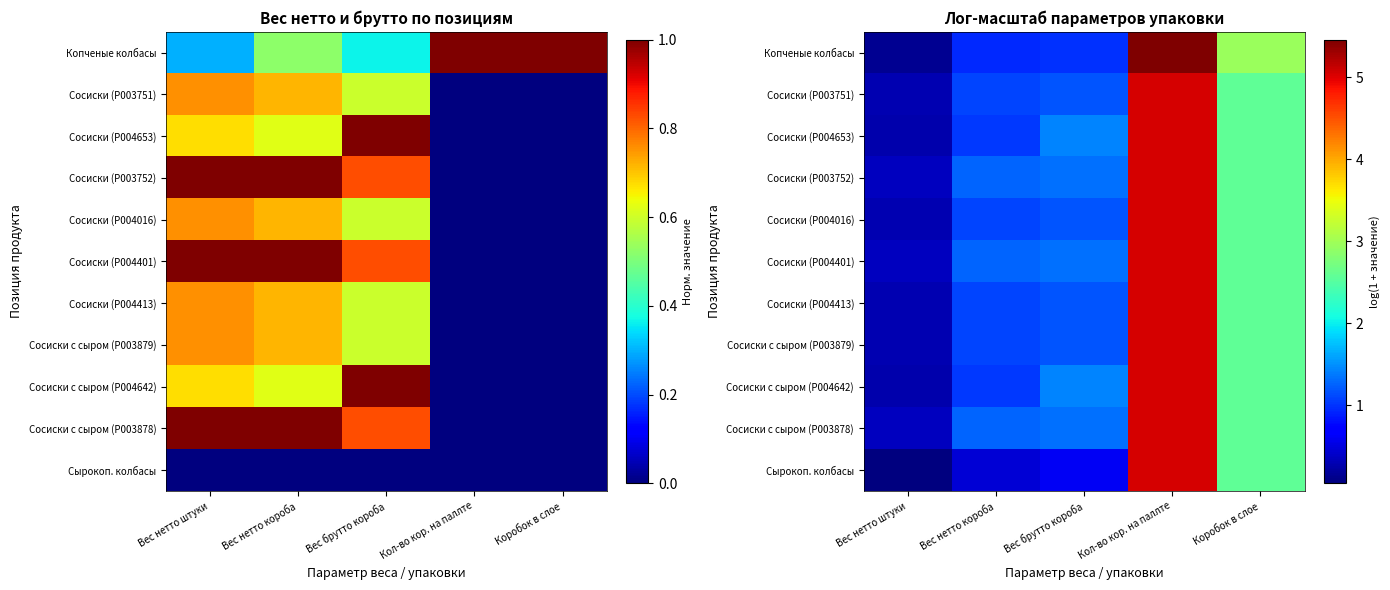

What is the spread (max minus min) of values at Вес нетто короба?

0.8